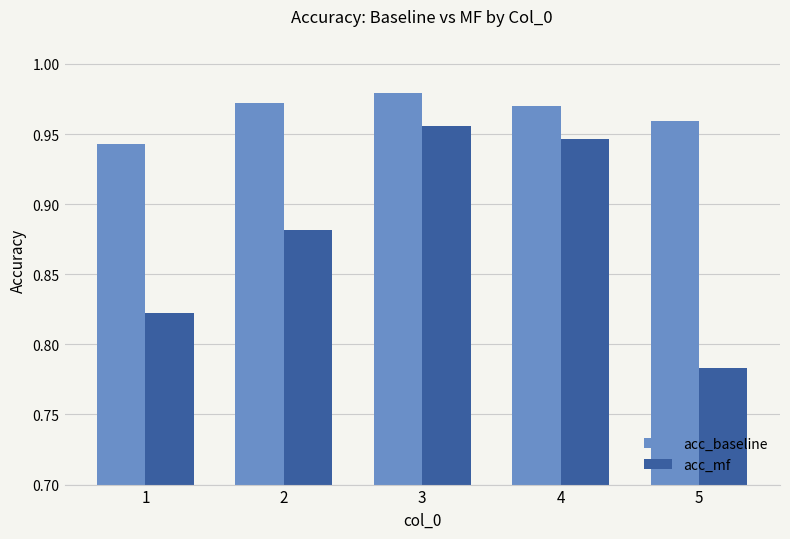

Rank the series by their maximum value, from lowest to highest.

acc_mf, acc_baseline